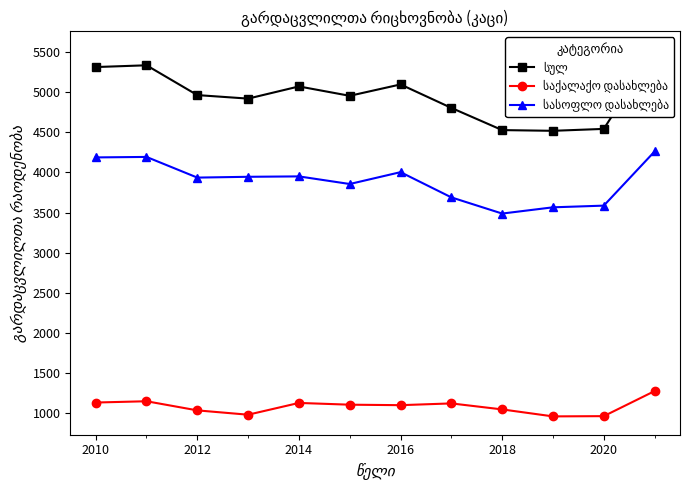

What are all the series names shown in the legend?

სულ, საქალაქო დასახლება, სასოფლო დასახლება